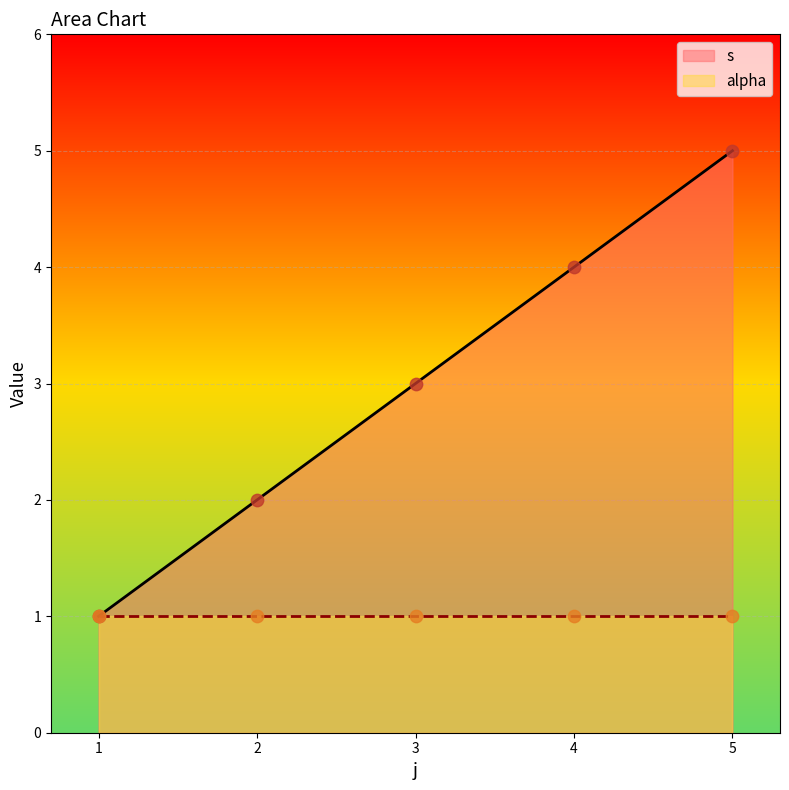

Between 4 and 1, which is larger?

4